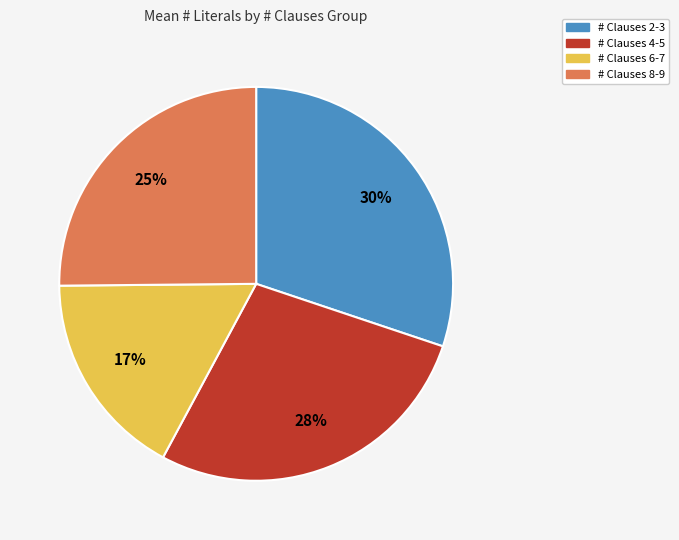

Does any single category account for the majority?

No